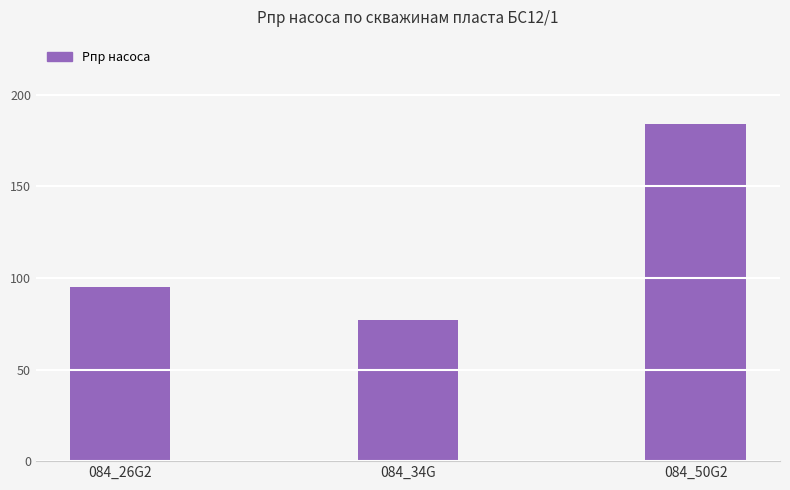

What position from the left is 084_26G2?

1